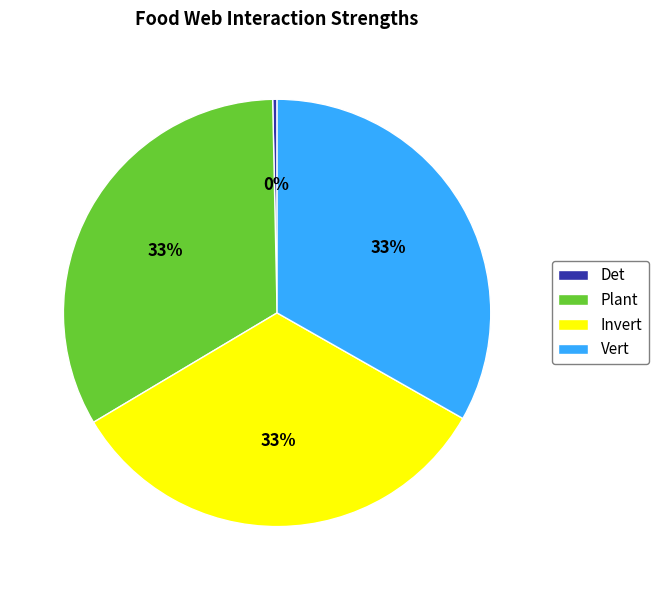

True or false: Plant accounts for 26% of the total.

False